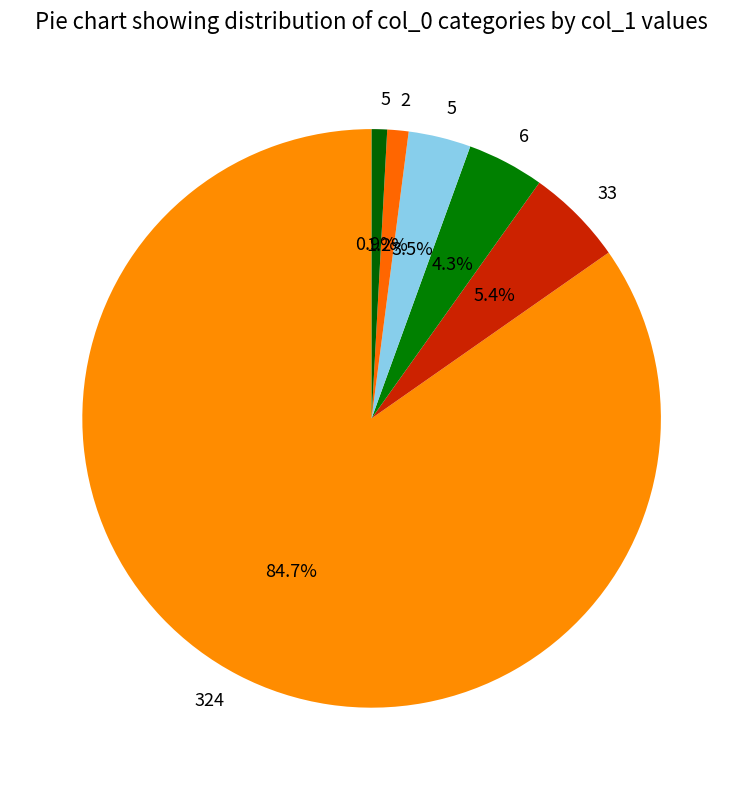

How many segments does this pie chart have?

6